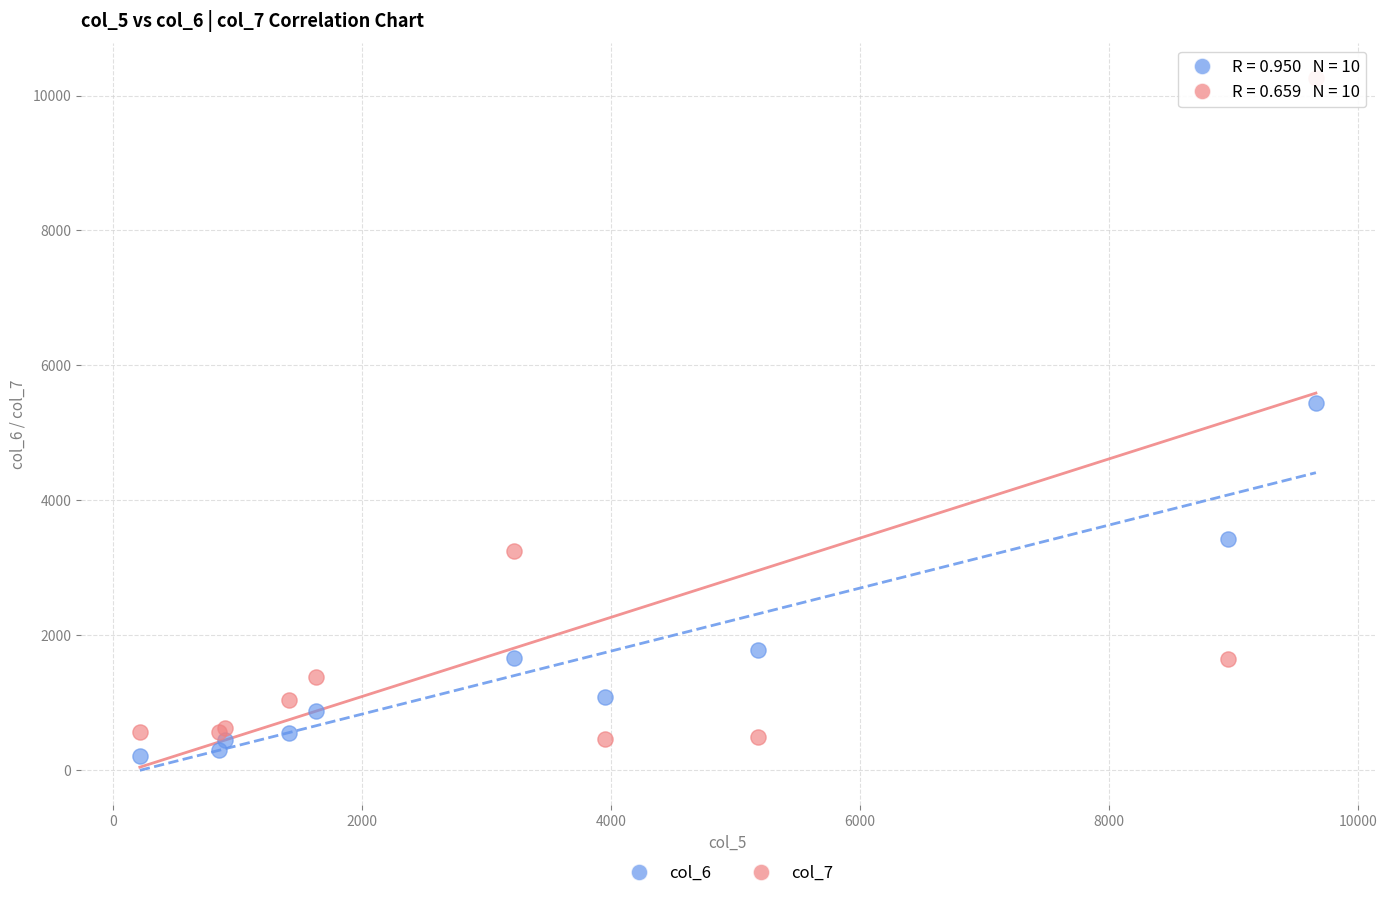

Across all series, what Y value is closest to 5237?

5441.4